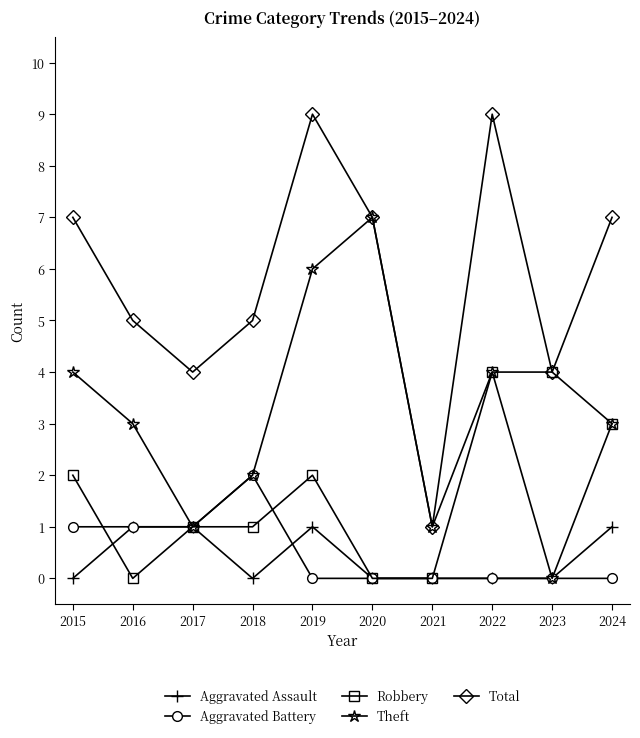

What is the value of the Total point at the 2nd from the left?

5